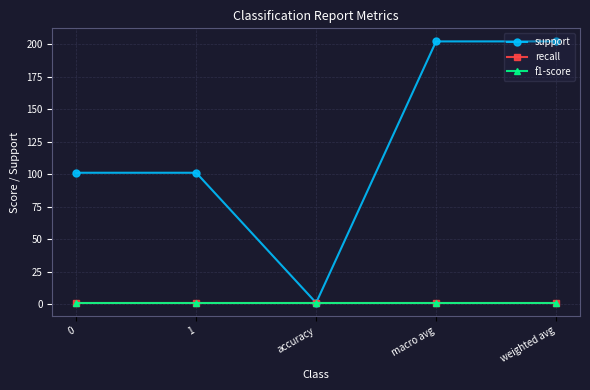

Does the chart have visible grid lines?

Yes